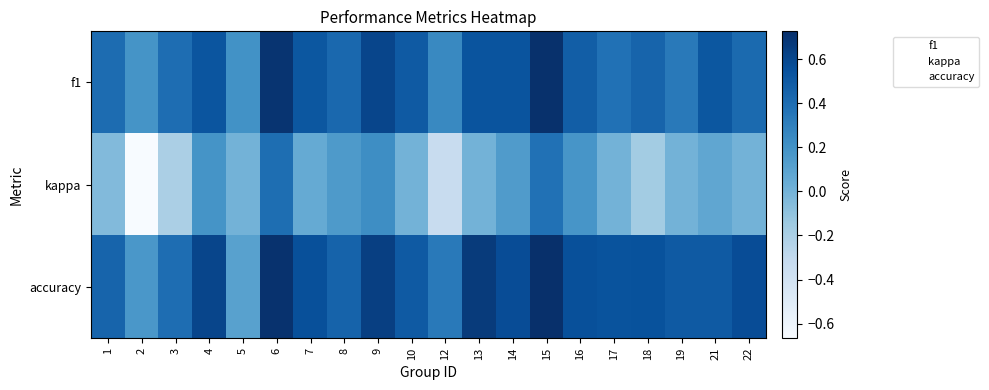

List the series in order of their peak value, highest first.

accuracy, f1, kappa